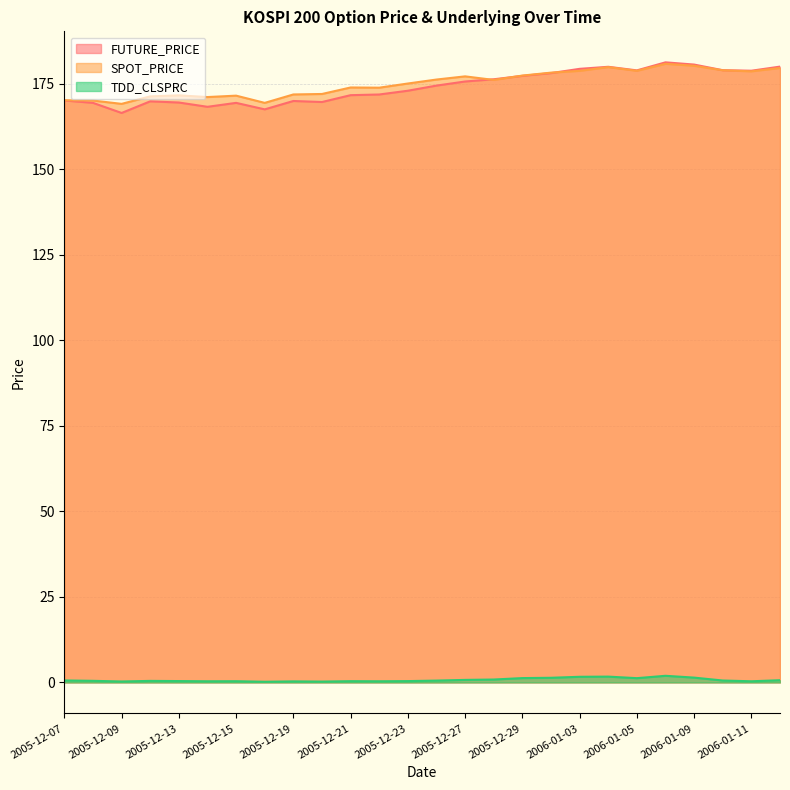

What is the maximum value for SPOT_PRICE?

180.9